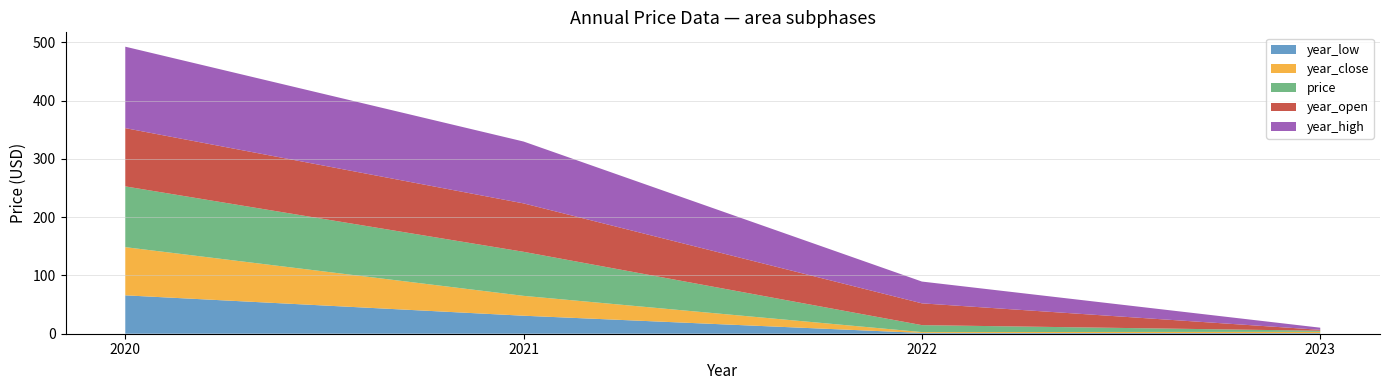

Reading right to left, list all the values displayed in this chart.

year_low: 2023=1.1	2022=1.3	2021=30.9	2020=65.9
year_close: 2023=2.1	2022=1.5	2021=34.1	2020=82.7
price: 2023=1.9	2022=11.9	2021=75.6	2020=104.3
year_open: 2023=1.6	2022=37.4	2021=83.1	2020=100.0
year_high: 2023=3.6	2022=37.4	2021=106.2	2020=139.8